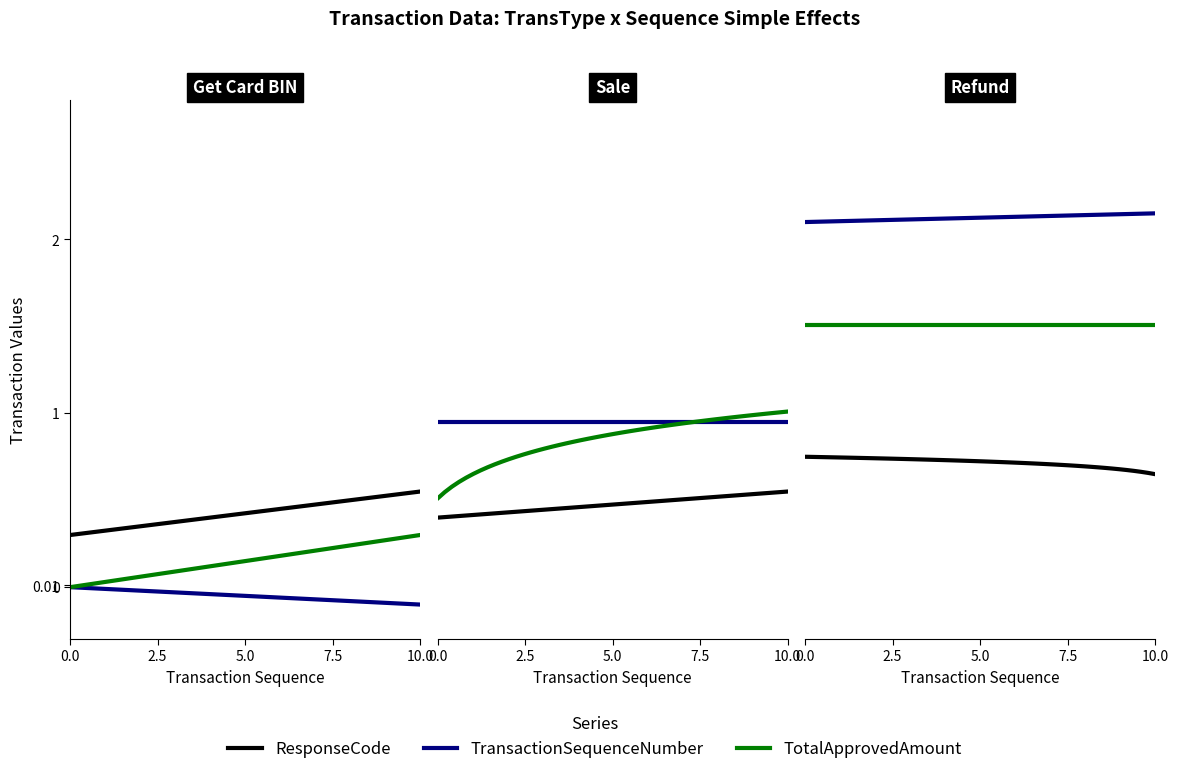

What position from the right is Get Card BIN?

3